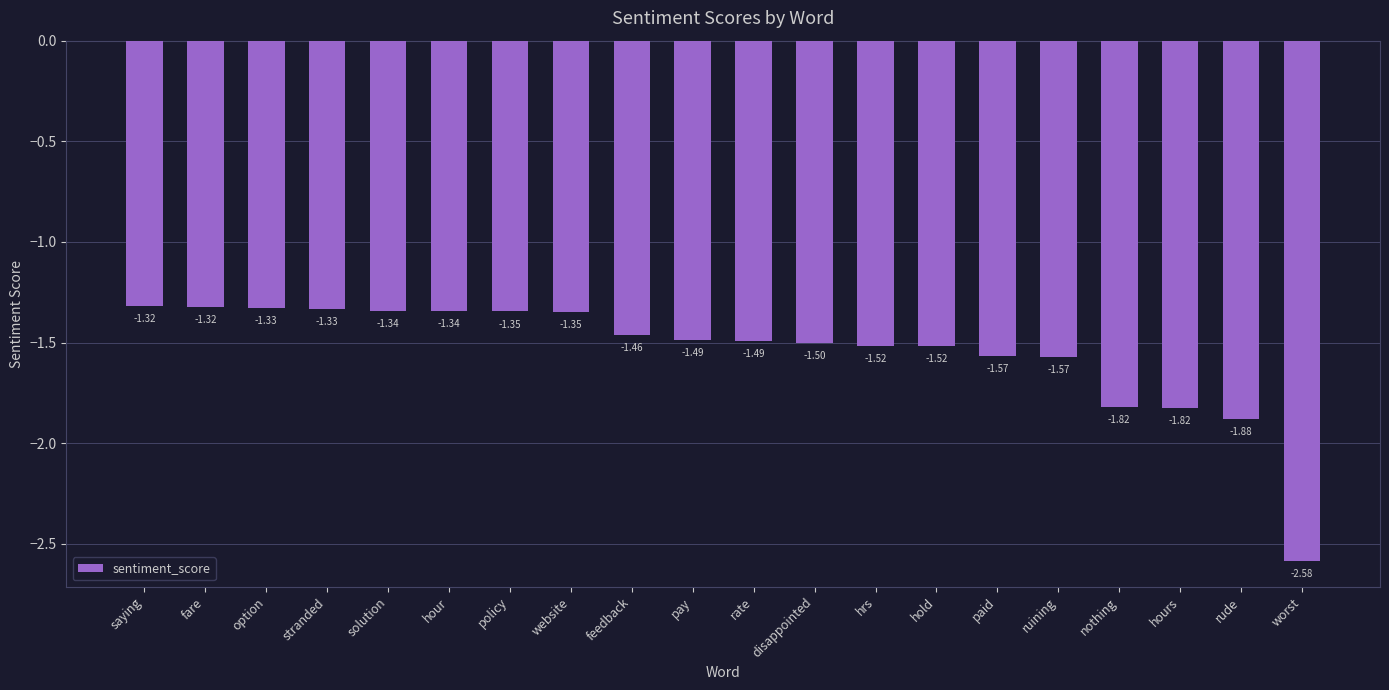

What is the label of the 14th bar from the left?

hold